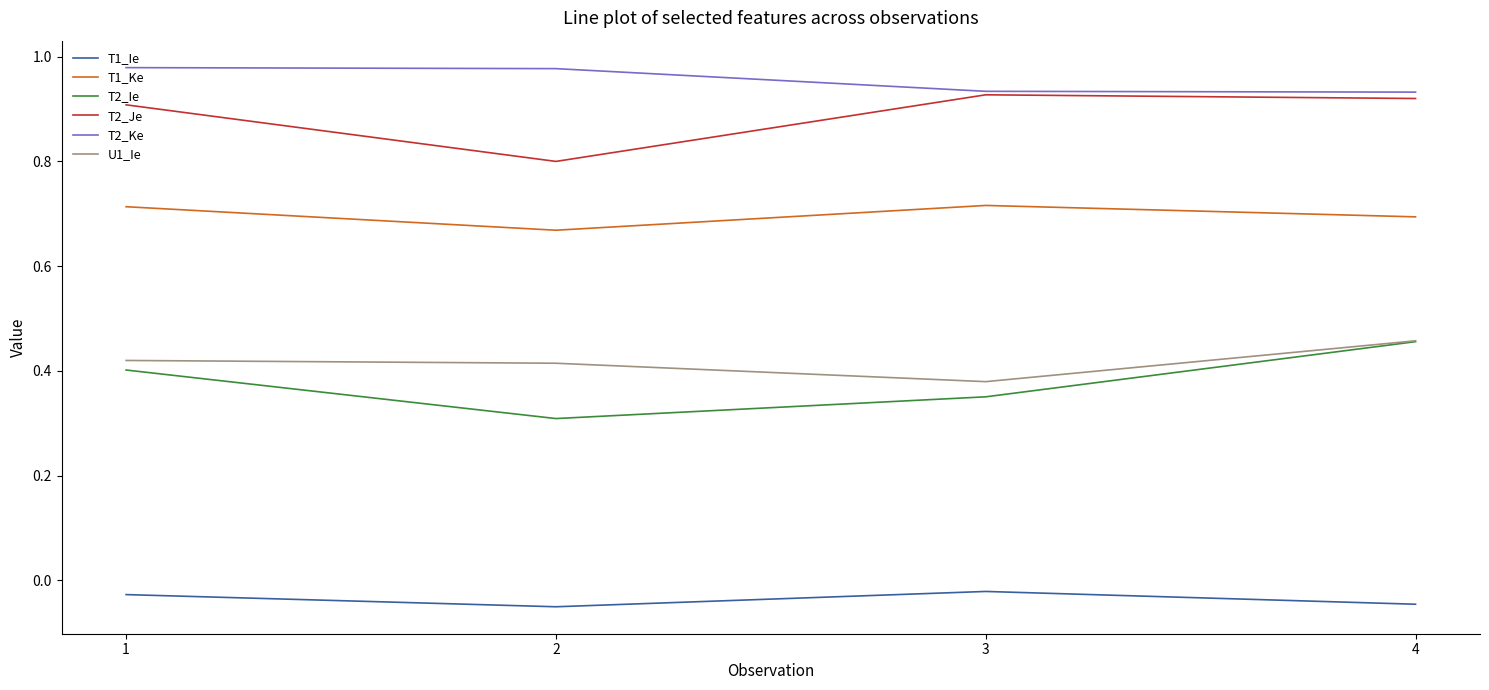

True or false: U1_Ie and T1_Ke cross at least once.

False